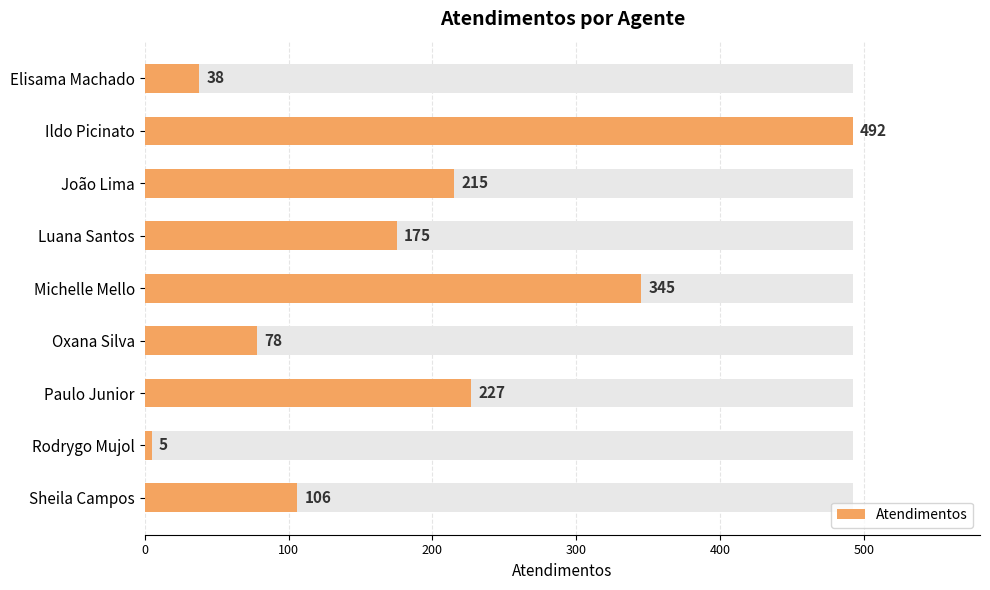

Between Paulo Junior and João Lima, which is larger?

Paulo Junior